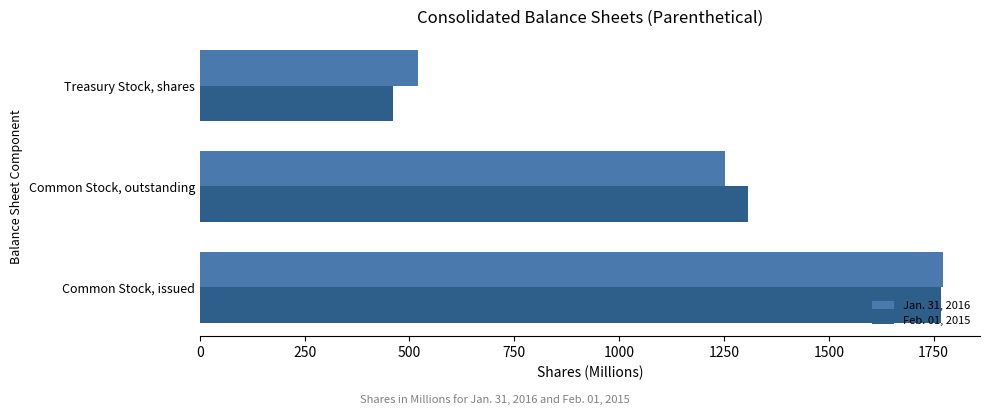

List the series in order of their overall mean, lowest first.

Feb. 01, 2015, Jan. 31, 2016